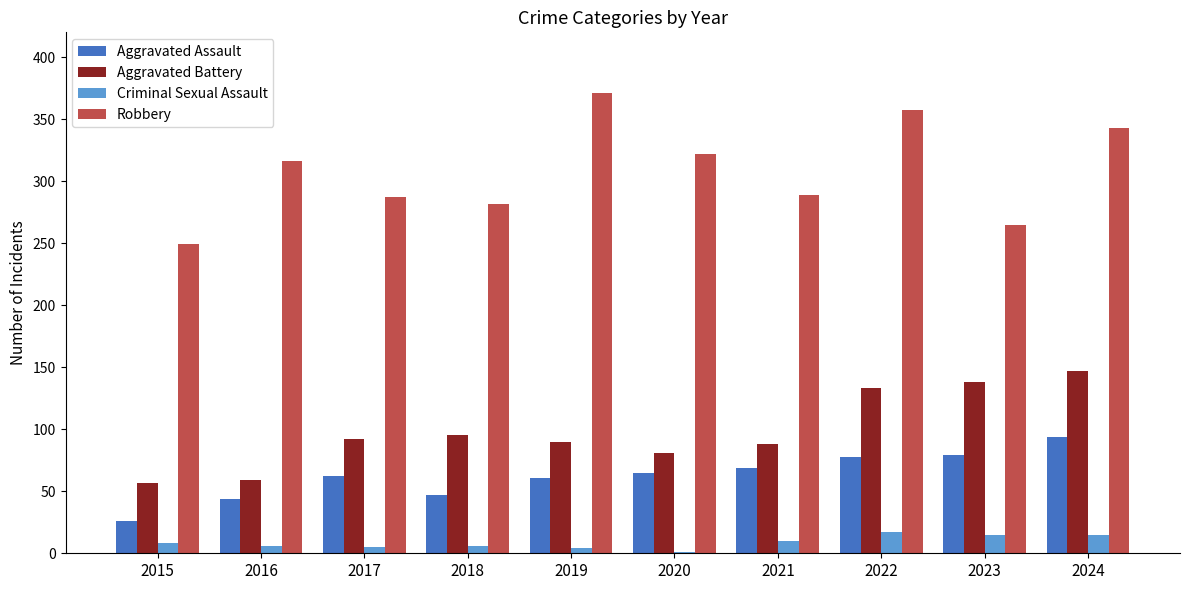

Read the Criminal Sexual Assault value at 2023.

15